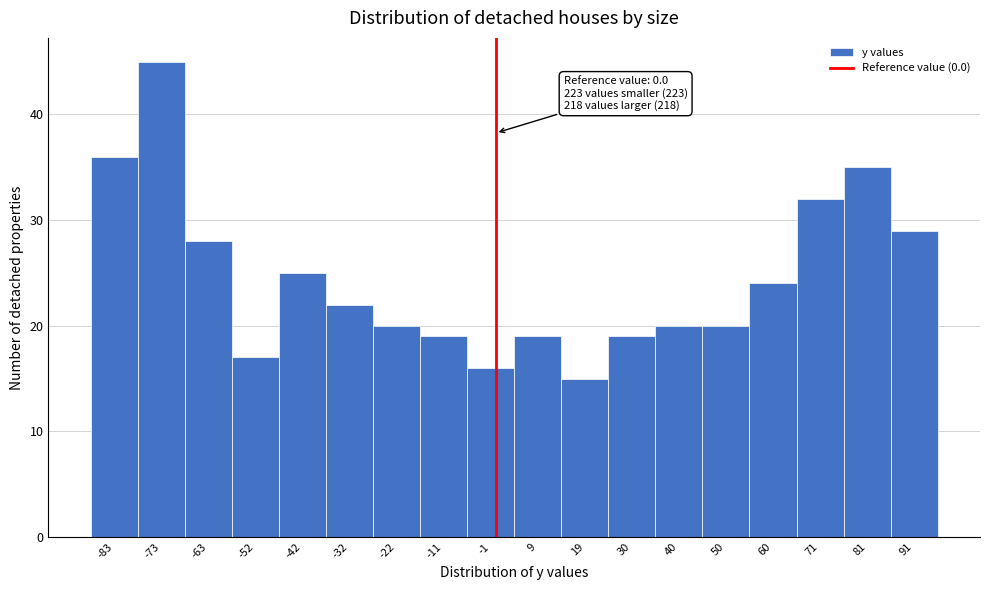

Which range on the x-axis has the tallest bar?

-78 to -68